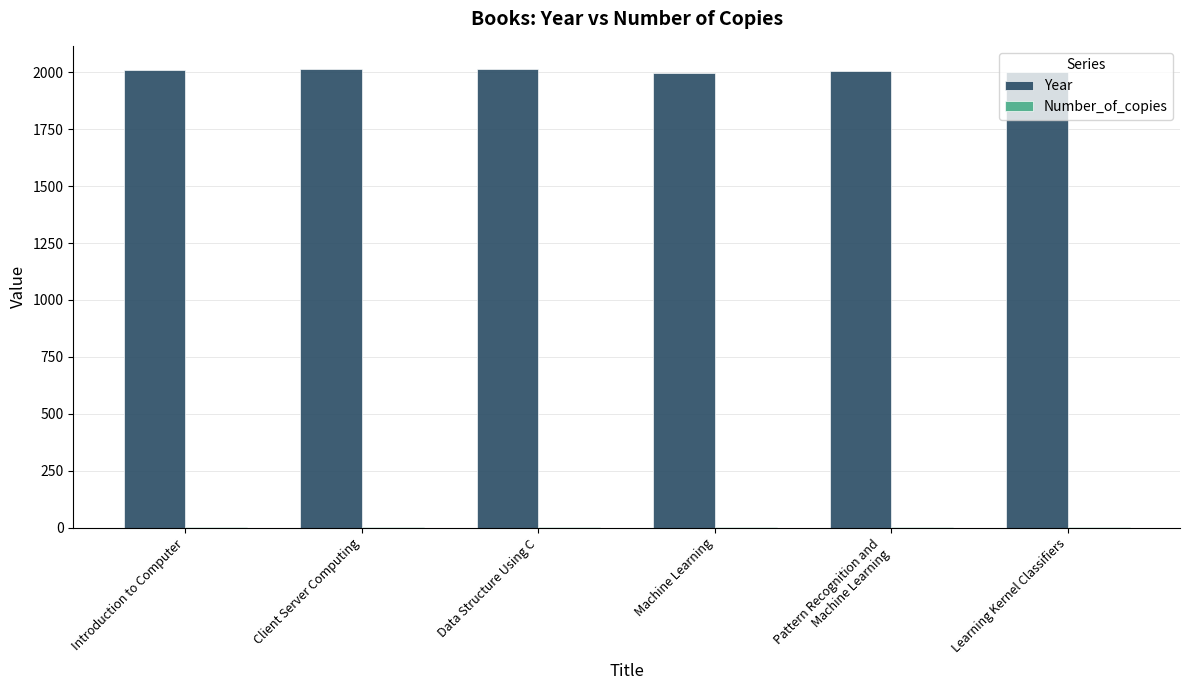

The Year series shows 684 at Machine Learning. True or false?

False